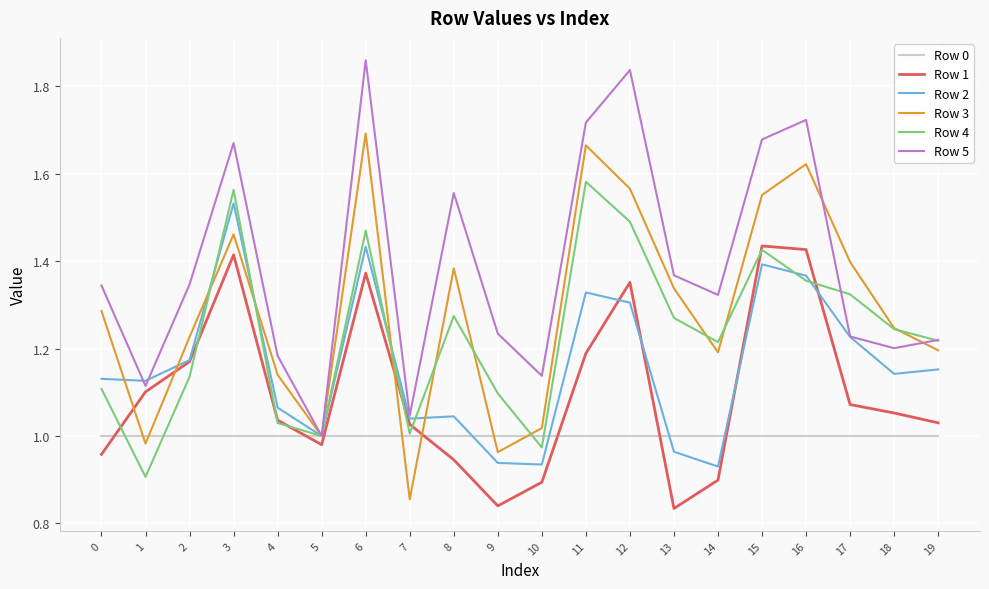

Which series has the largest range (max minus min)?

Row 5